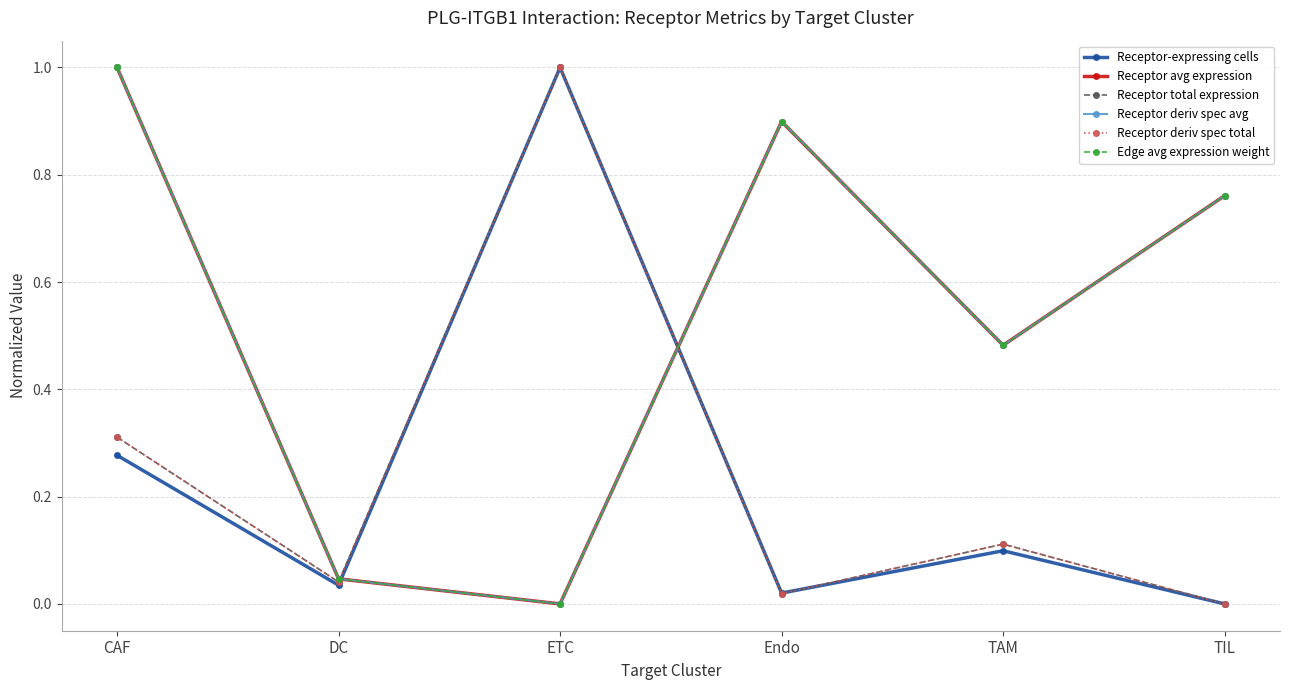

What is the average value of the Receptor deriv spec avg series?

0.5